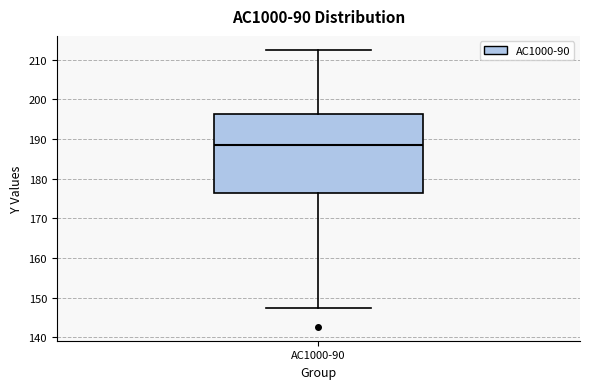

Read this box plot against the y-axis: the position of the median line, the range covered by the box, and the ends of both whiskers. The values are not printed on the chart, so give them approximately, as read against the axis.

median 188, box 176 to 196, whiskers 147 to 213